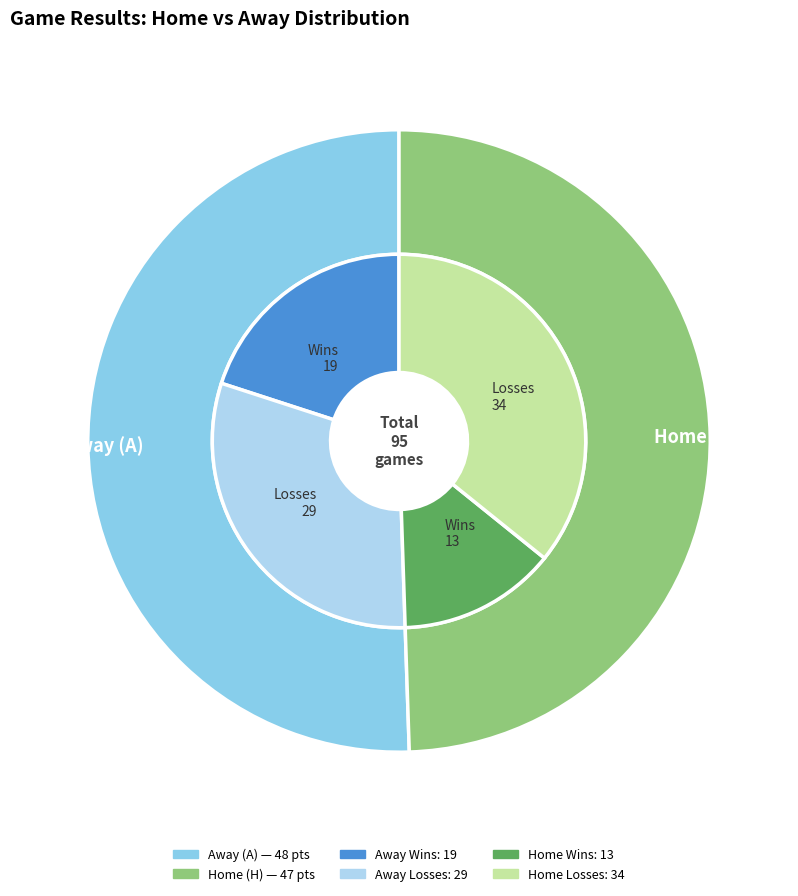

Which has a higher value, A or H?

A